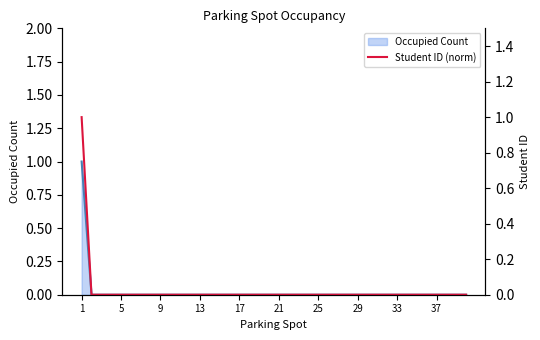

Which has a higher value, 15 or 18?

15